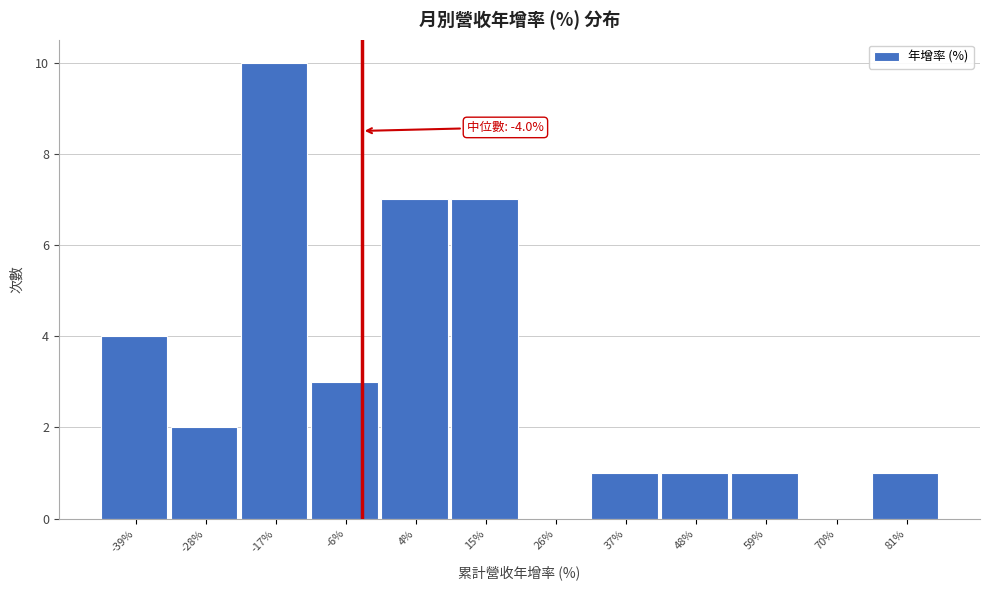

Over which range of the x-axis is the bar tallest?

-22 to -12